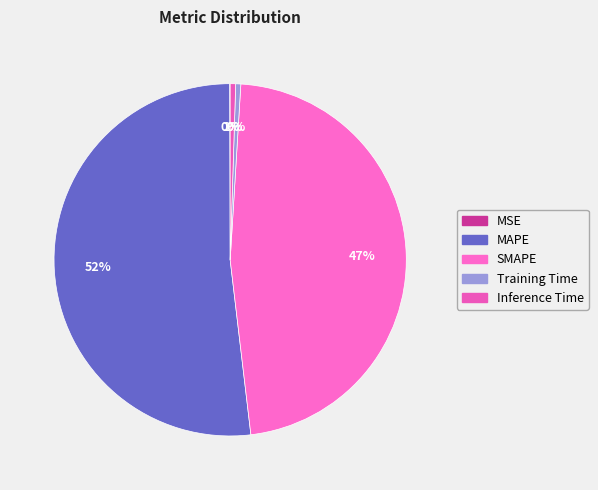

Do Training Time and Inference Time together represent more than half of the pie?

No